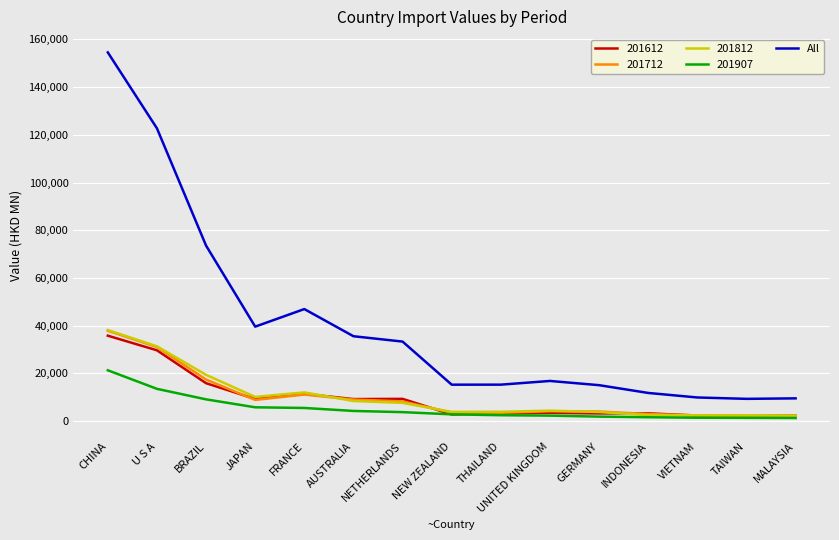

True or false: 201812 and All intersect in this chart.

False